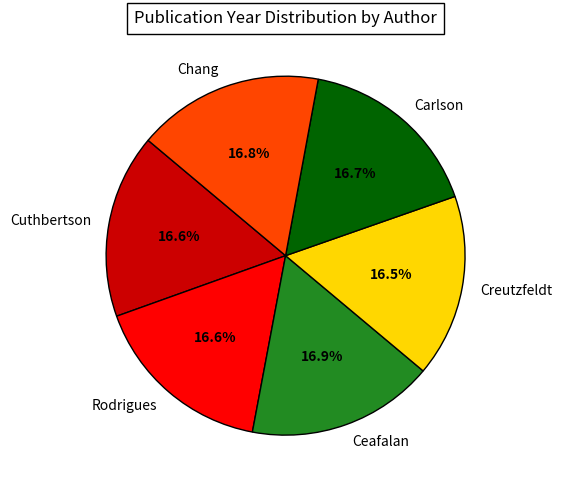

Approximately how many times larger is the value at Rodrigues compared to Creutzfeldt?

1.0